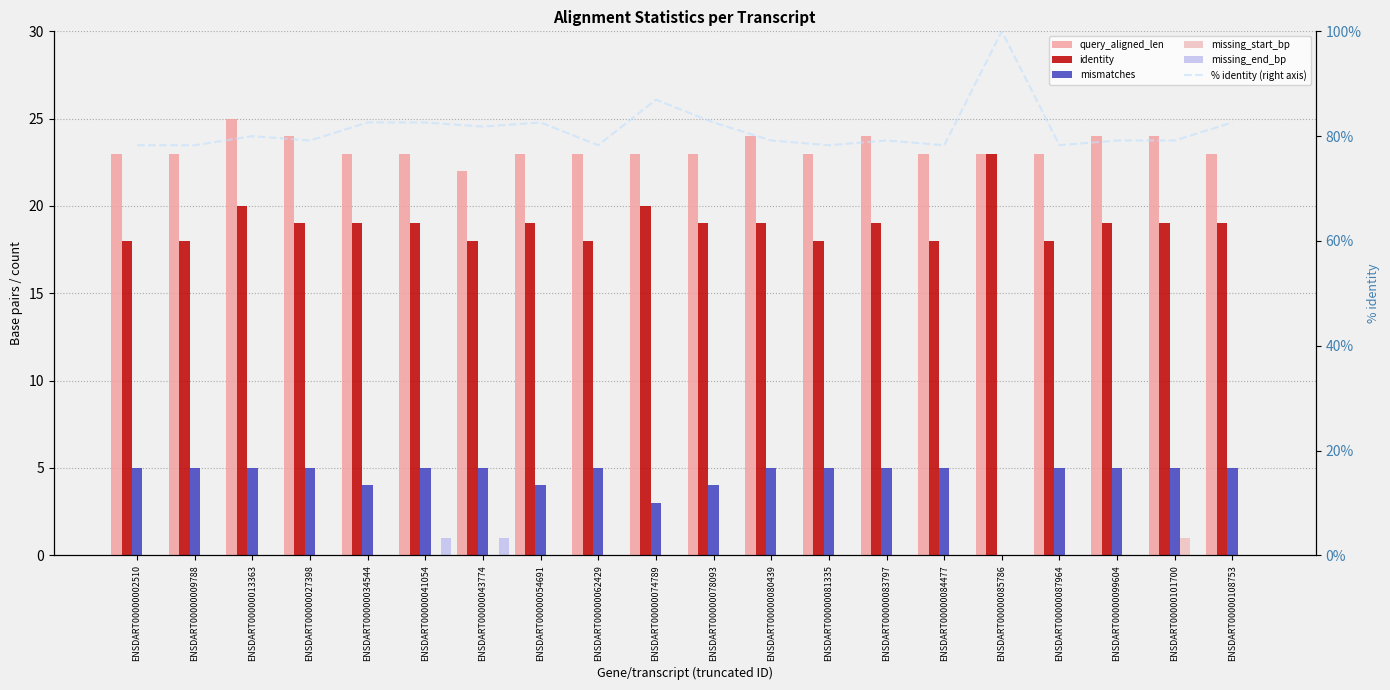

Which label corresponds to the smallest value in the chart?

ENSDART00000085786